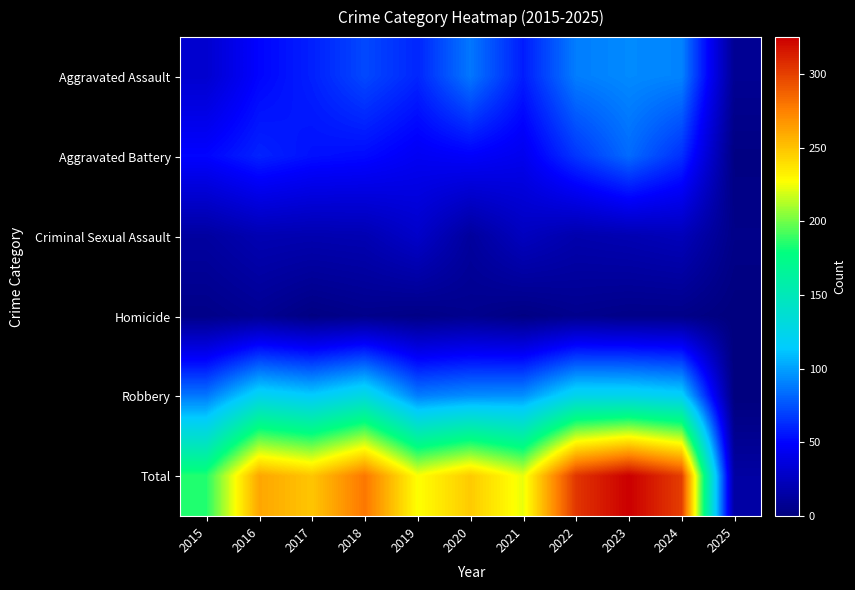

Which series has the largest total across all categories?

Total